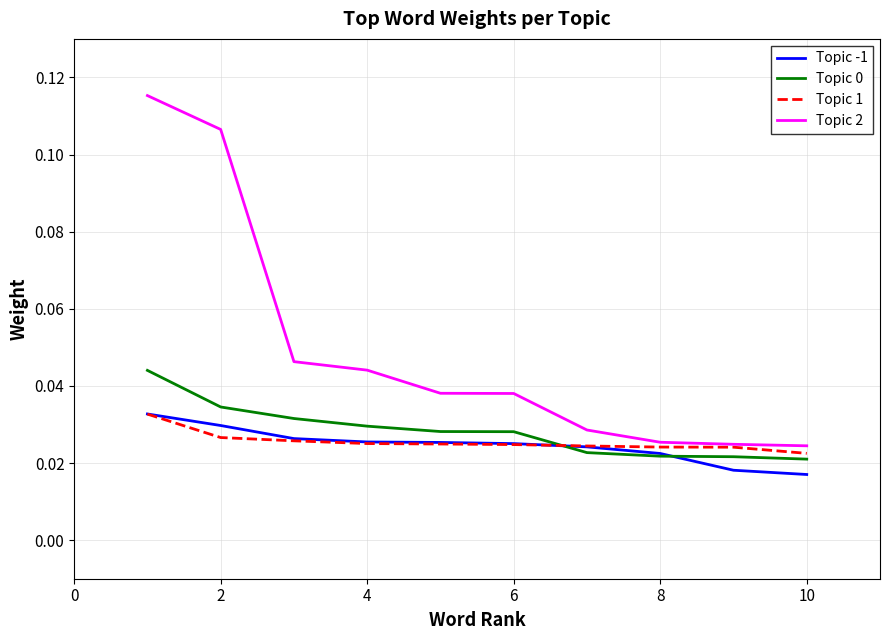

True or false: Topic -1 and Topic 2 cross at least once.

False